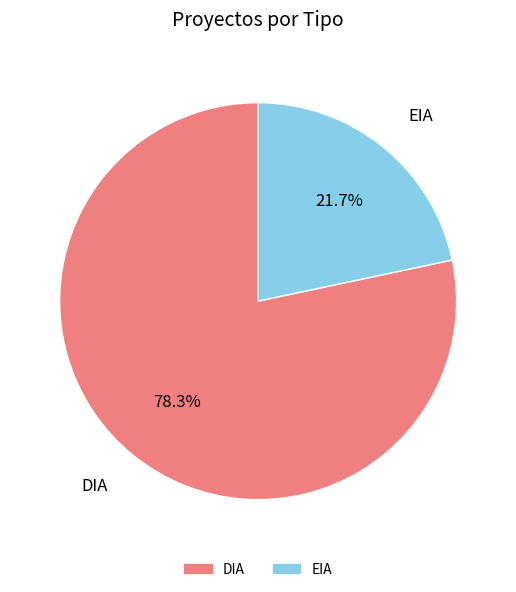

Which category accounts for the majority?

DIA